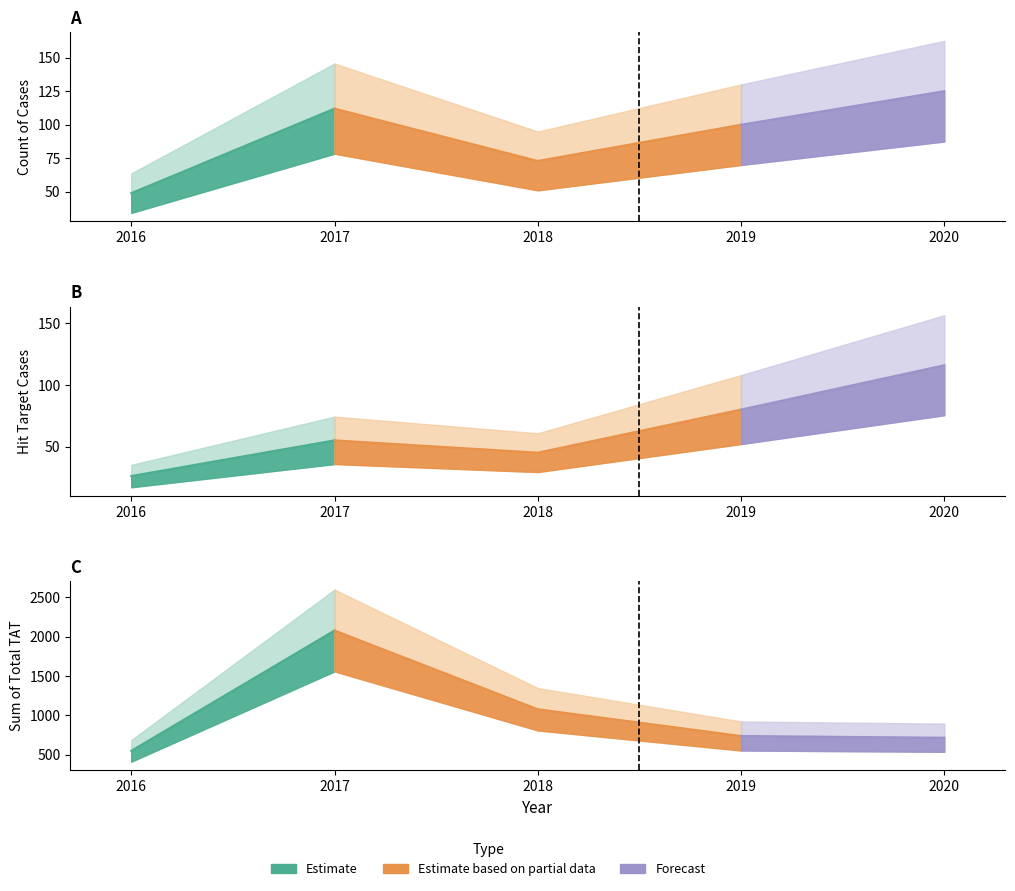

At how many categories does at least one series exceed 1666?

1